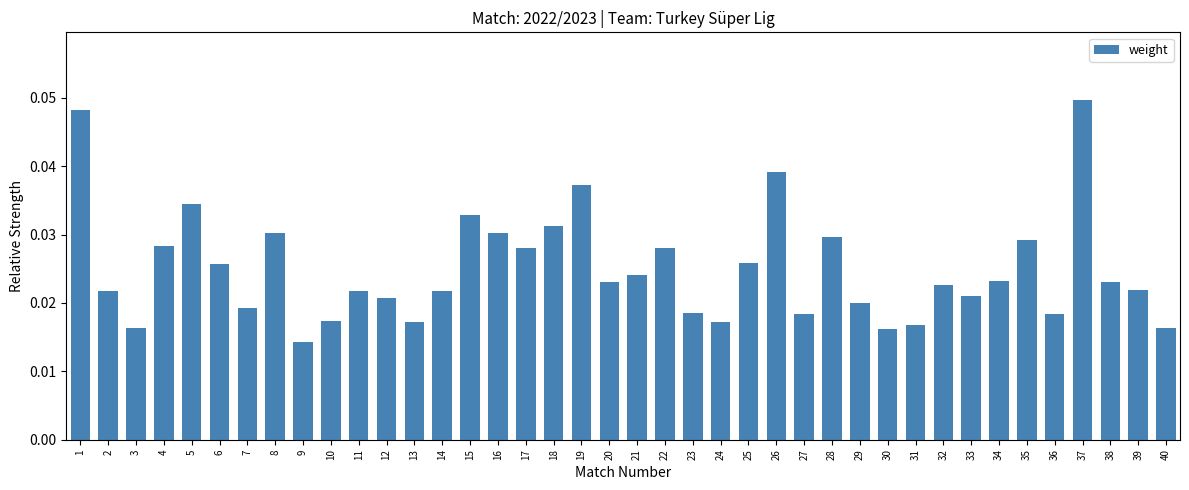

At which category does the chart reach its peak across all series?

37